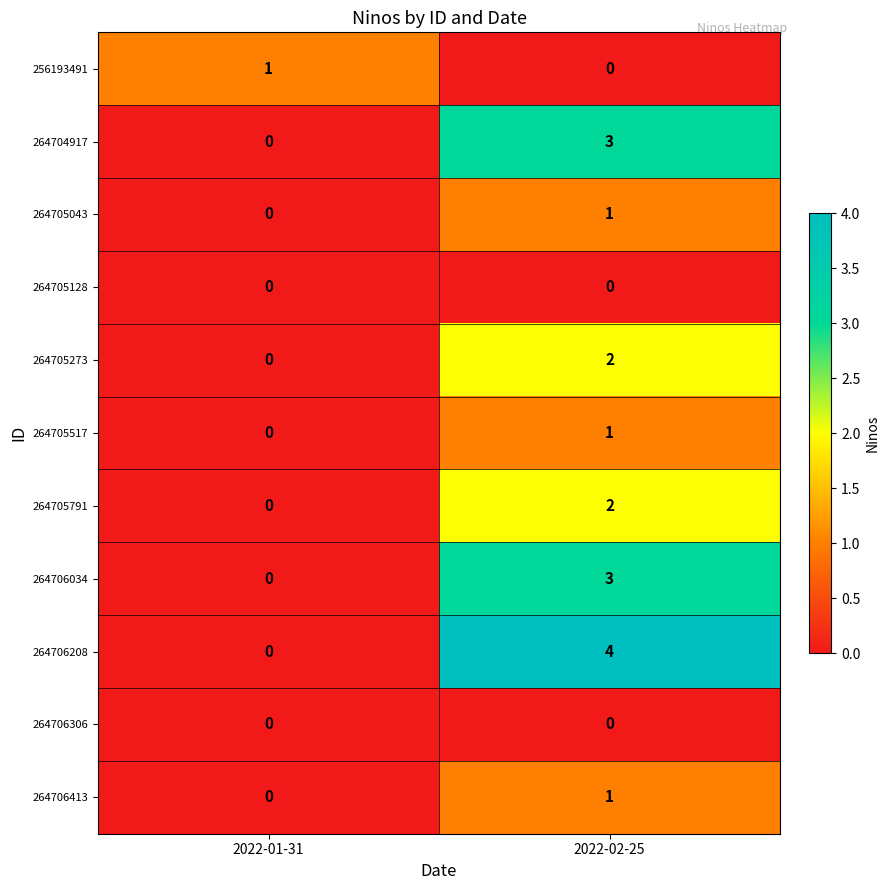

Is it true that 264706413 equals 1 at 2022-02-25?

True